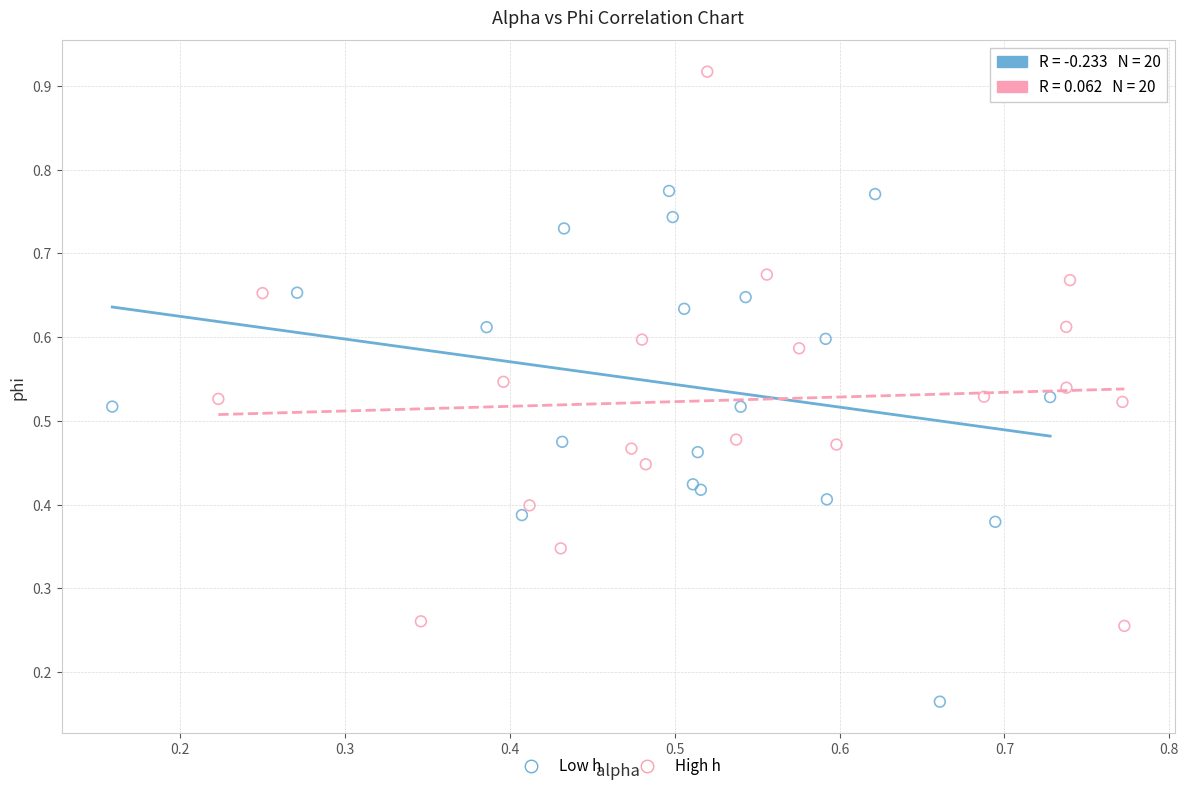

Which series reaches the minimum Y coordinate?

Low h